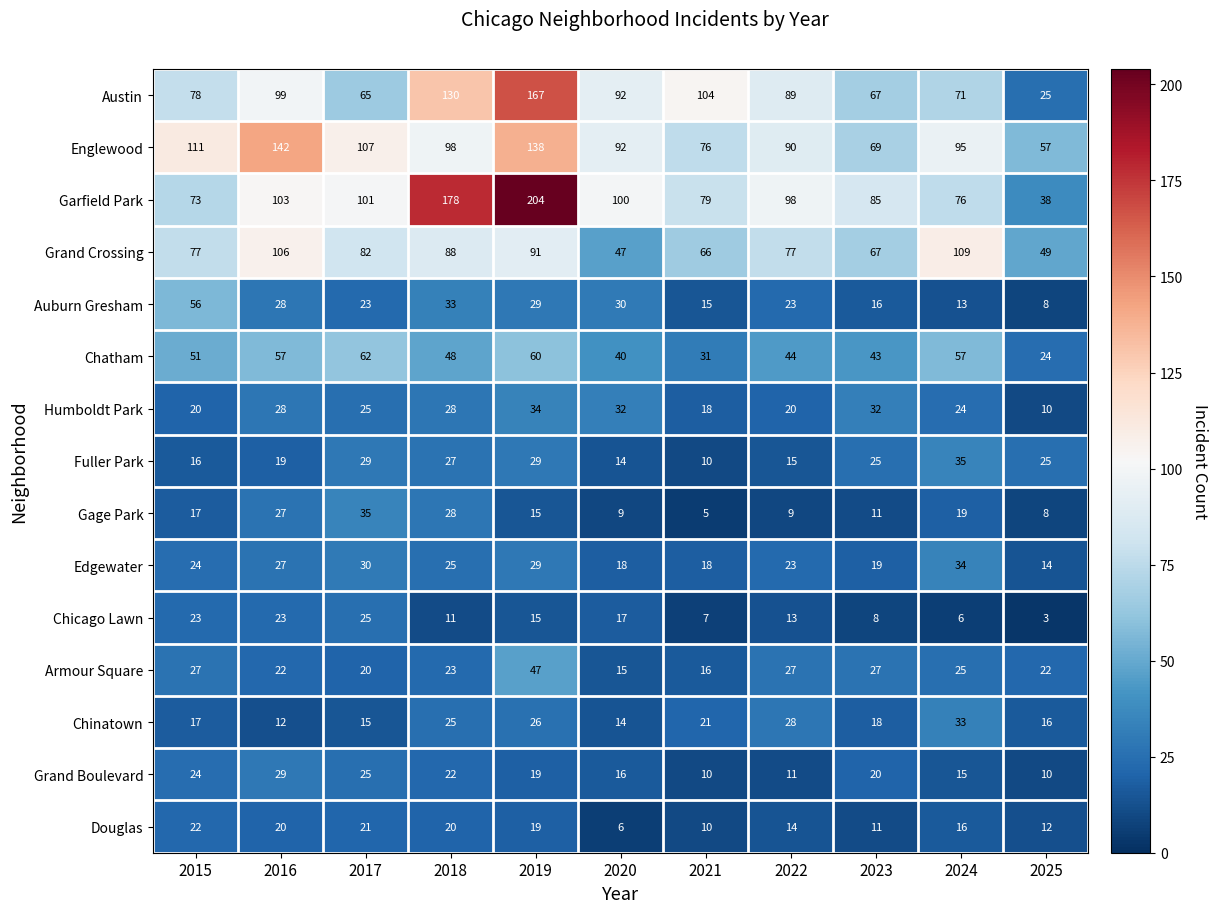

Is it true that Armour Square equals 5 at 2025?

False